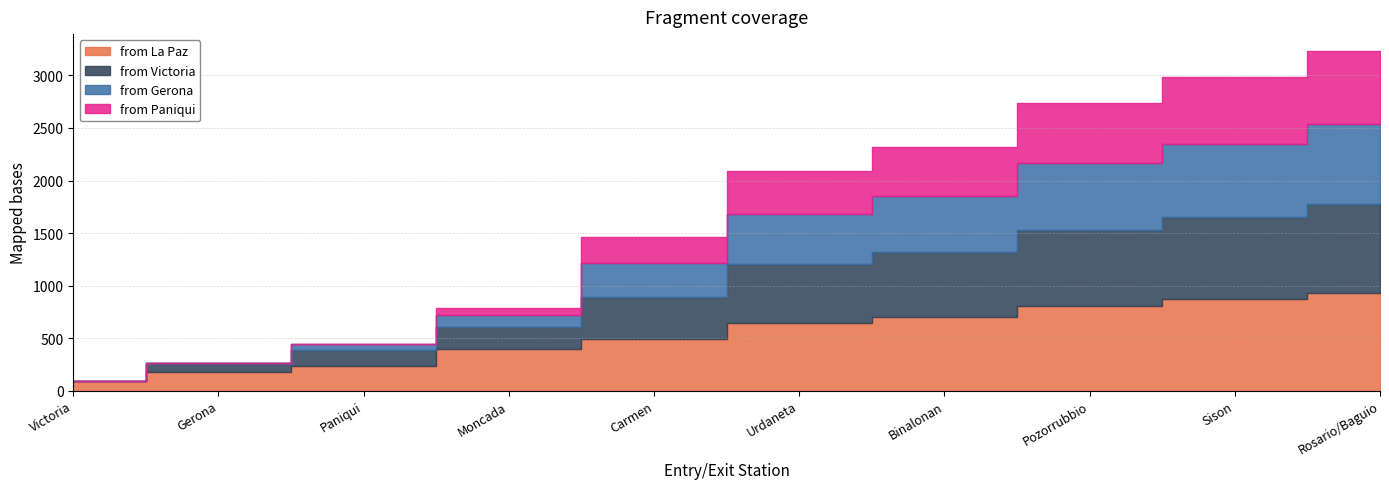

What is the difference between the second highest and minimum values in the from Victoria series?

781